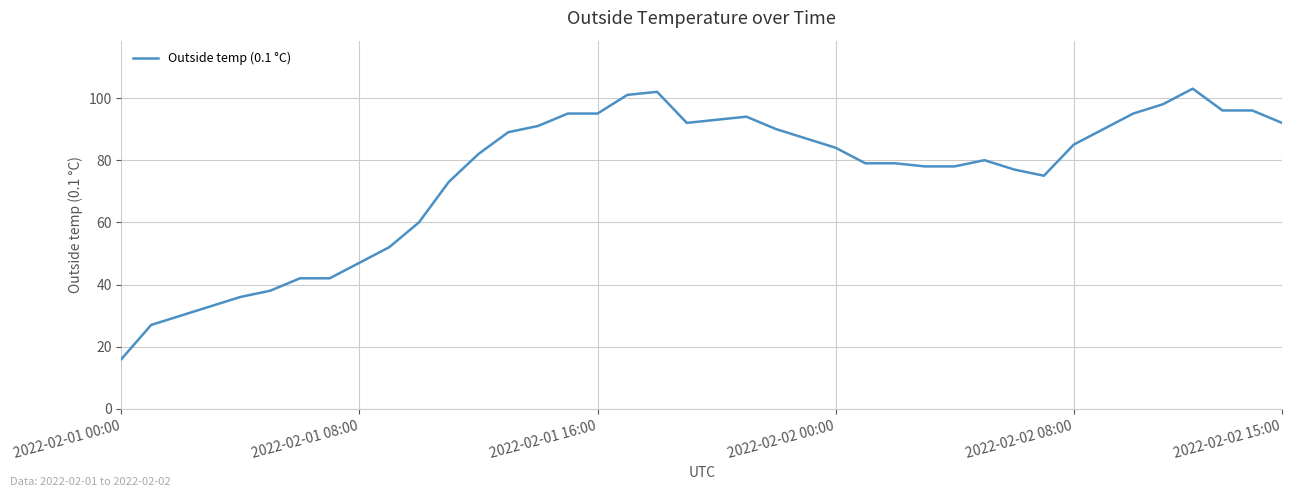

What is the minimum value shown in the chart?

16